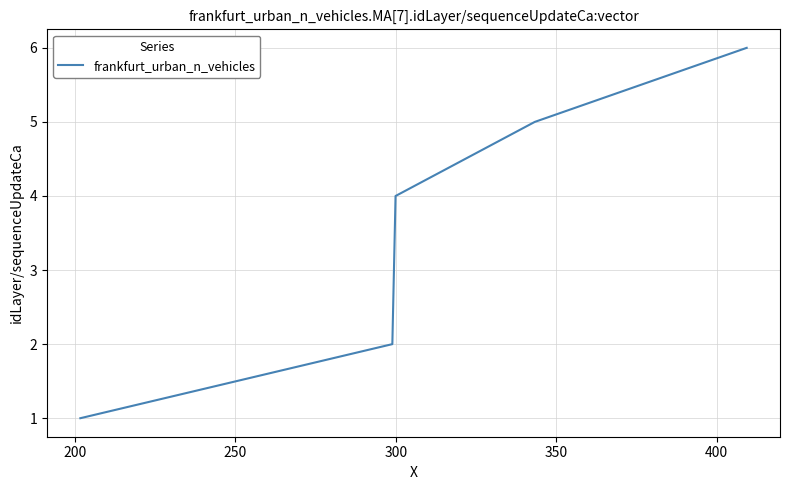

True or false: there are more than 0 points higher than both neighbors.

False